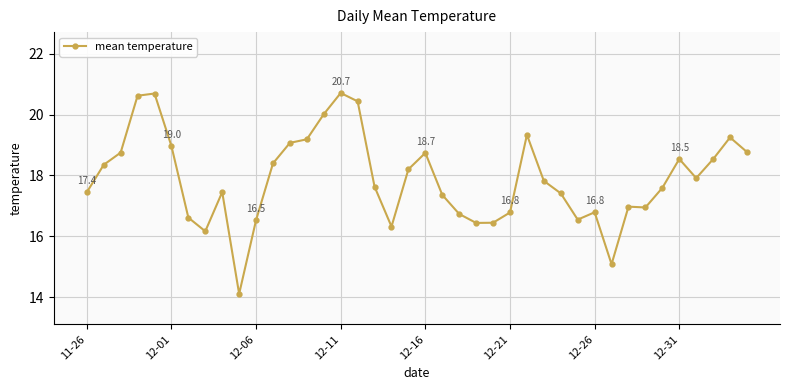

What is the value of the 17th point from the left?

20.4